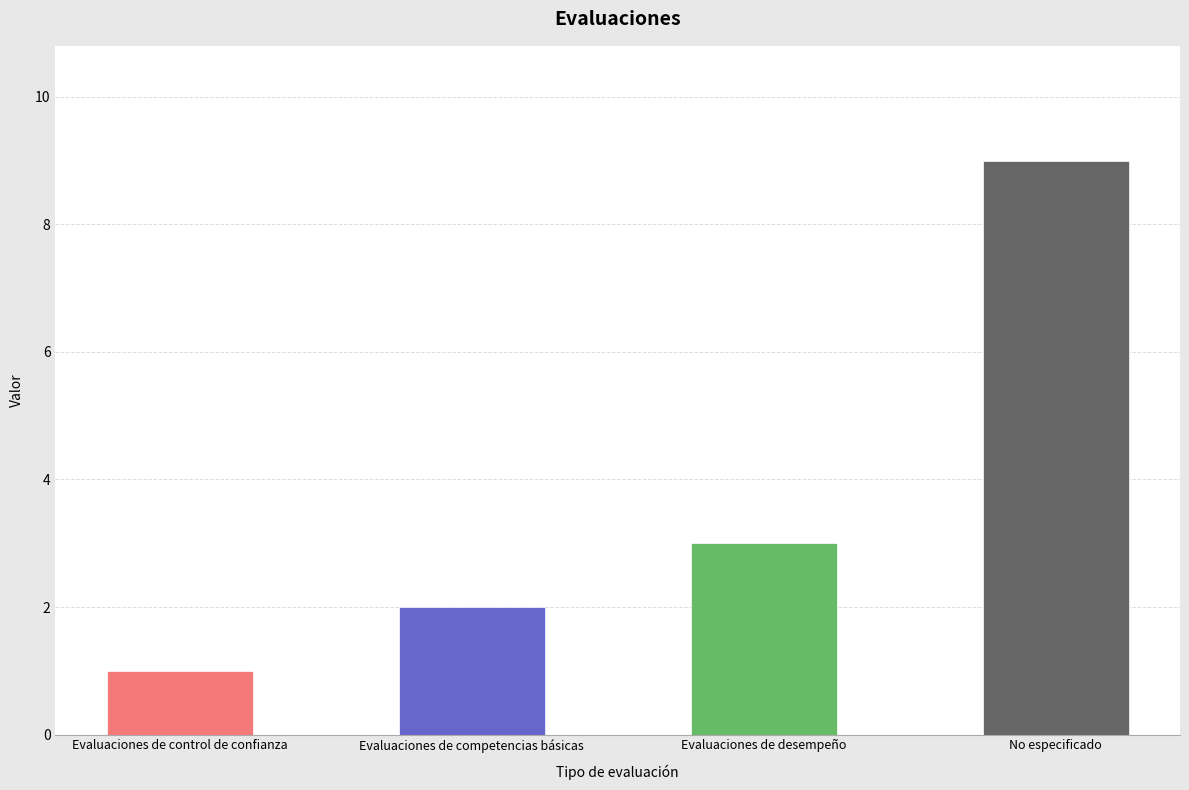

Does the chart contain stacked bars?

No